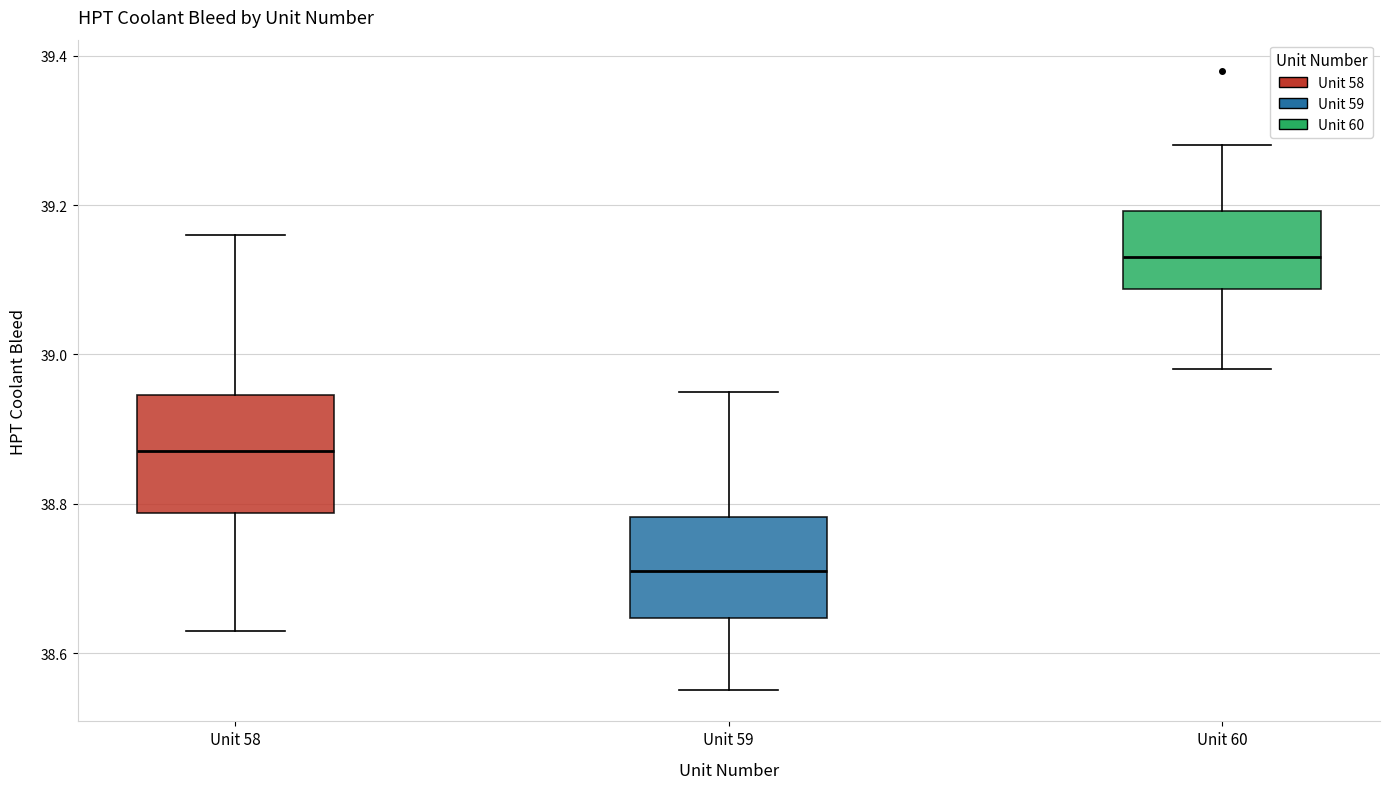

Which box is the tallest, from its lower edge to its upper edge?

Unit 58